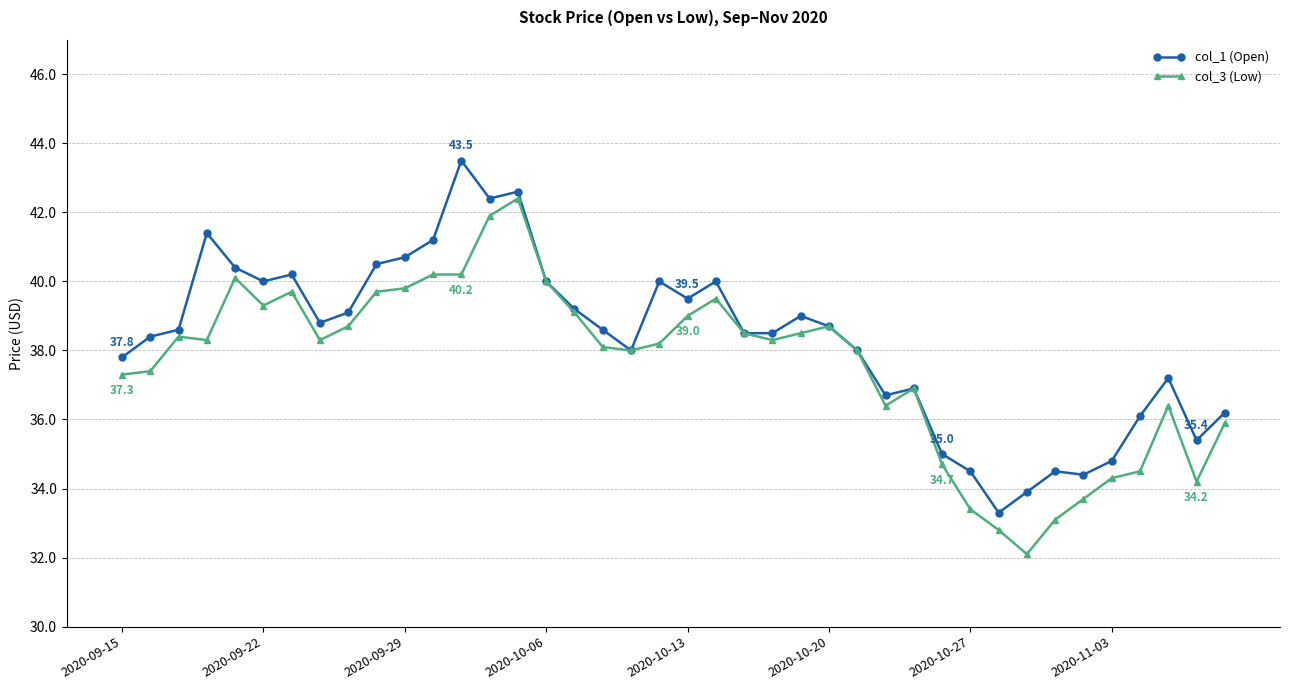

Which series has the largest total across all categories?

col_1 (Open)